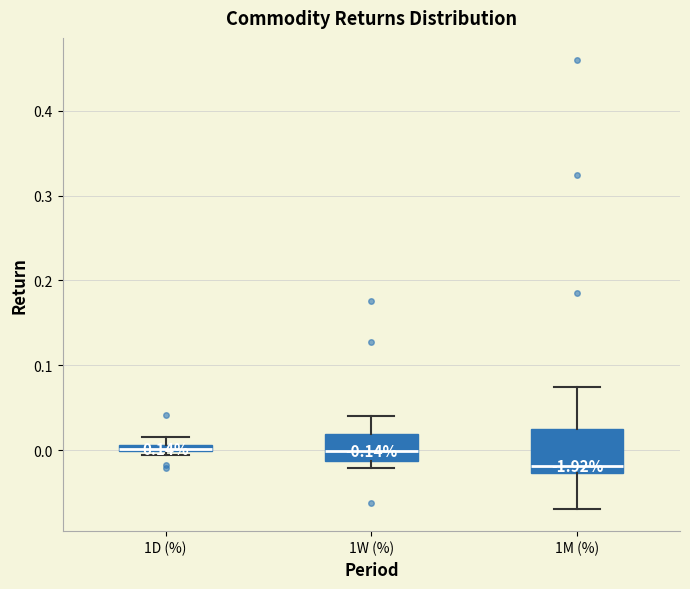

Comparing the boxes themselves (not the whiskers), which one is the tallest?

1M (%)